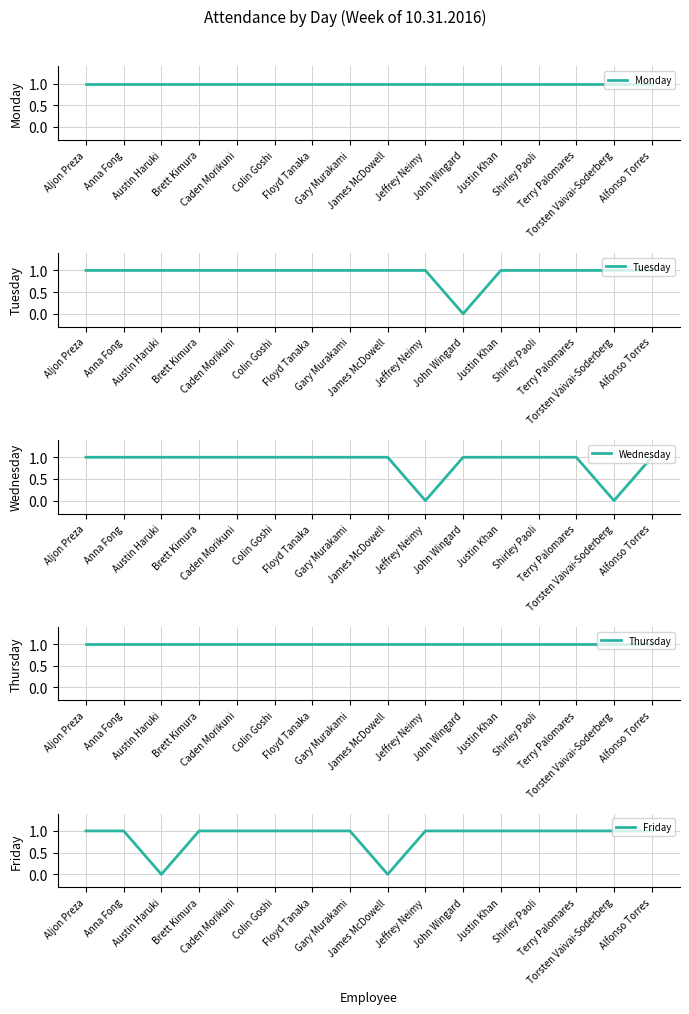

Is the value of Thursday at Austin Haruki greater than the value of Wednesday at Aljon Preza?

No